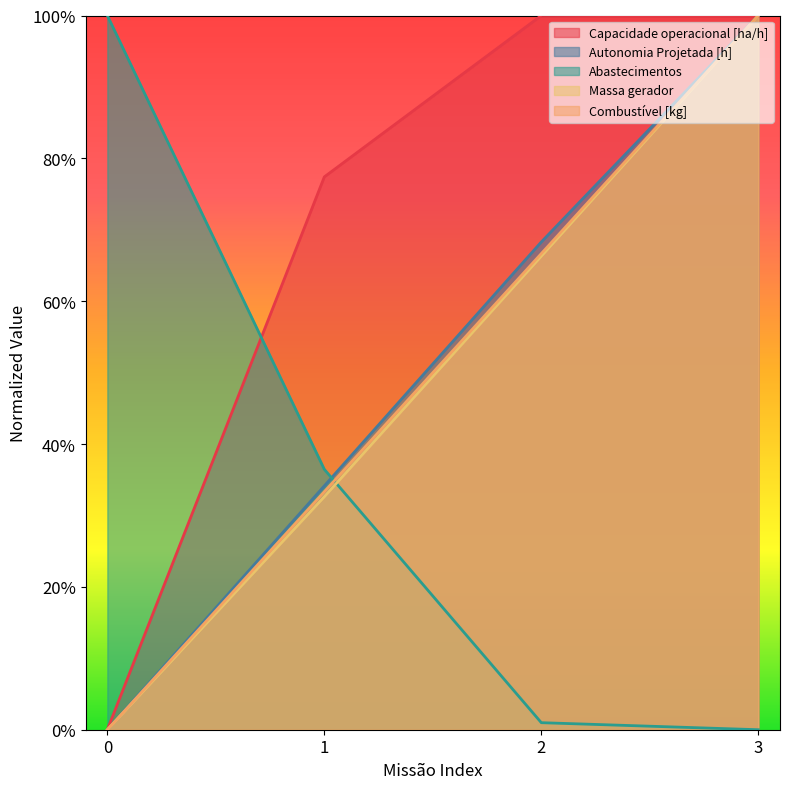

Between 0 and 2, which series saw the biggest shift?

Capacidade operacional [ha/h]